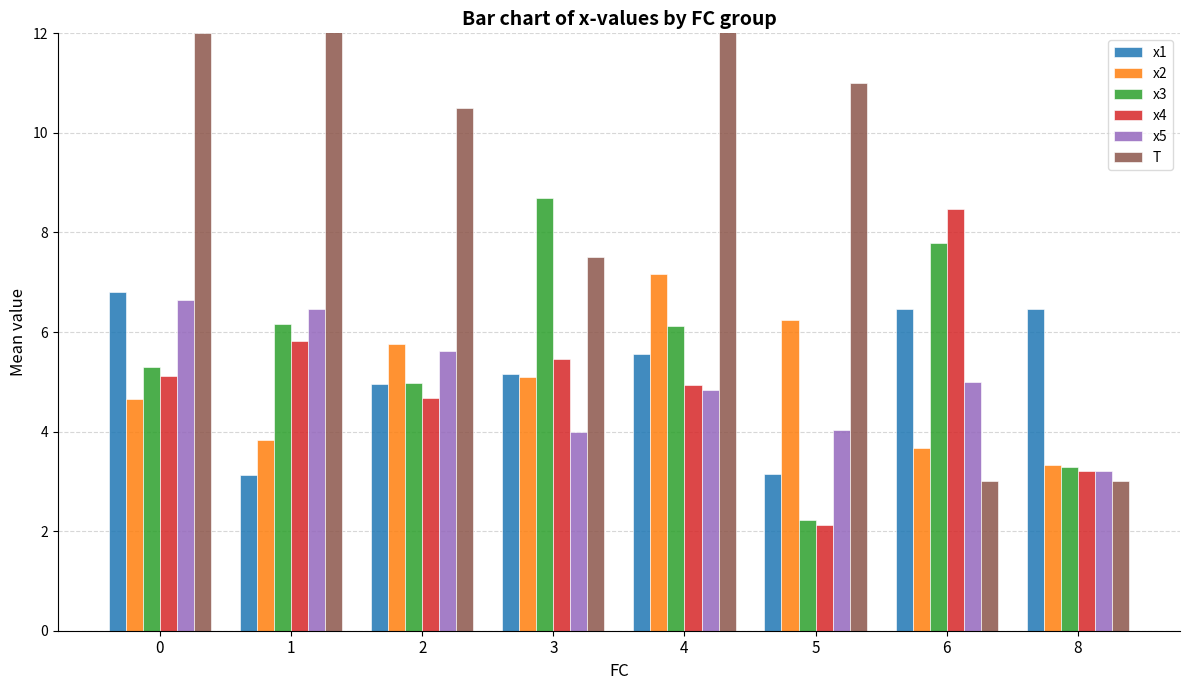

What is the highest value of the x2 series?

7.2